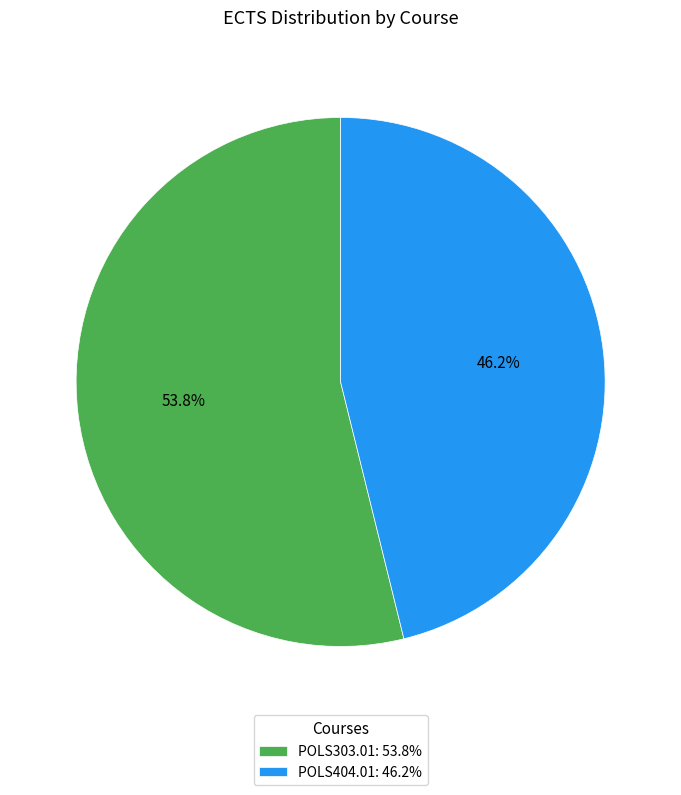

What percentage is the POLS404.01 slice, to the nearest percent?

46%